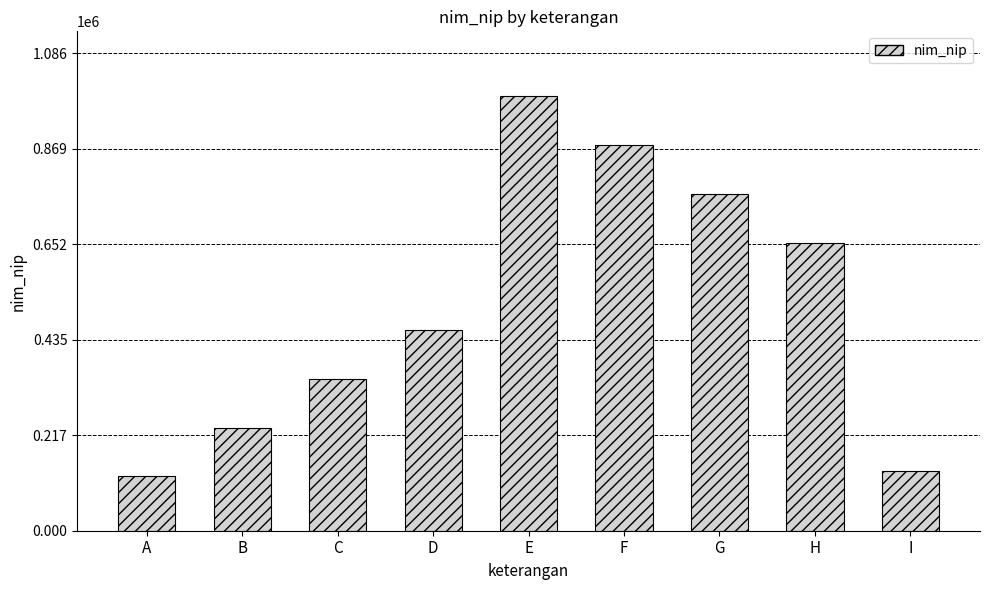

Approximately how many times larger is the value at E compared to D?

2.2